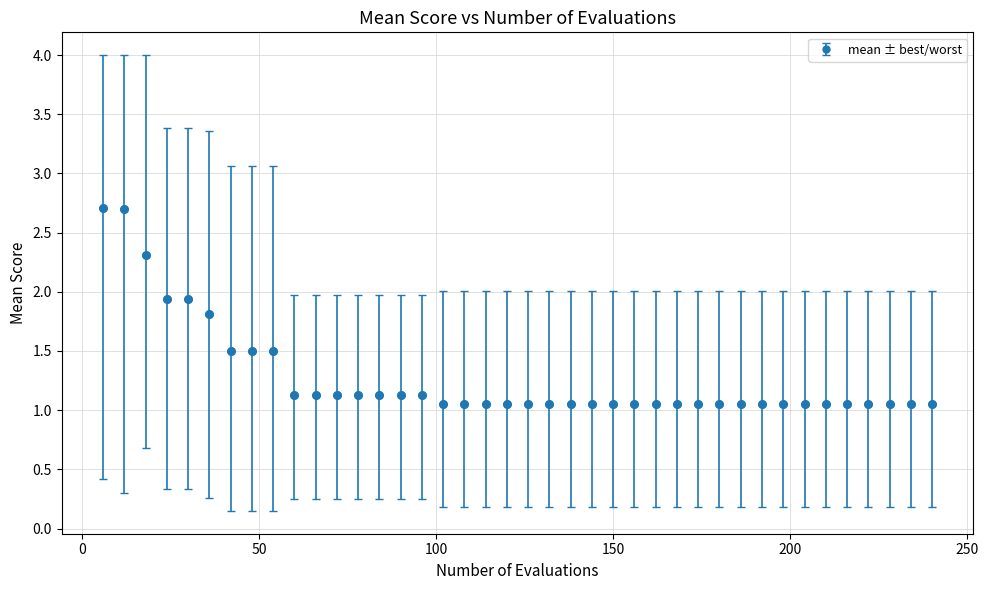

What is the difference between the maximum and minimum values?

1.7